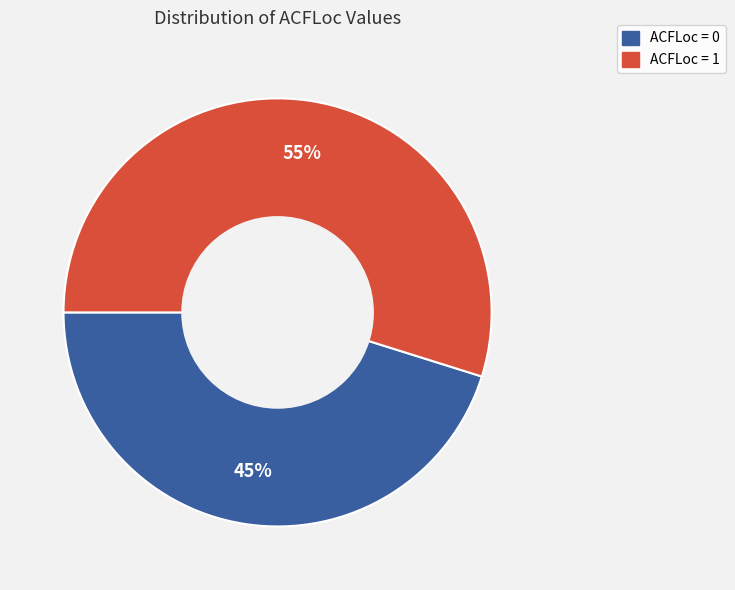

Count the number of slices in the pie.

2